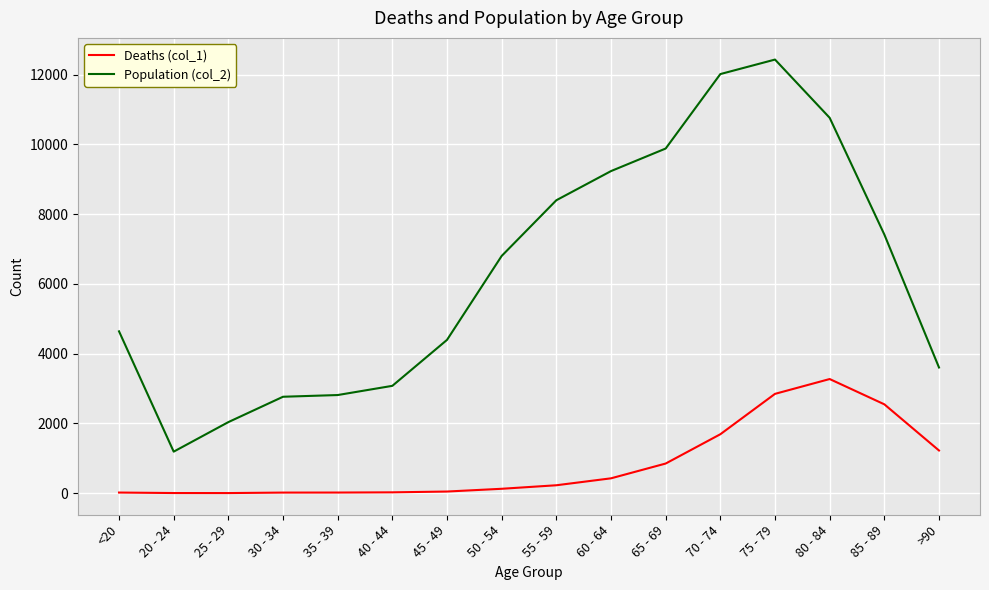

True or false: Deaths (col_1) and Population (col_2) intersect in this chart.

False